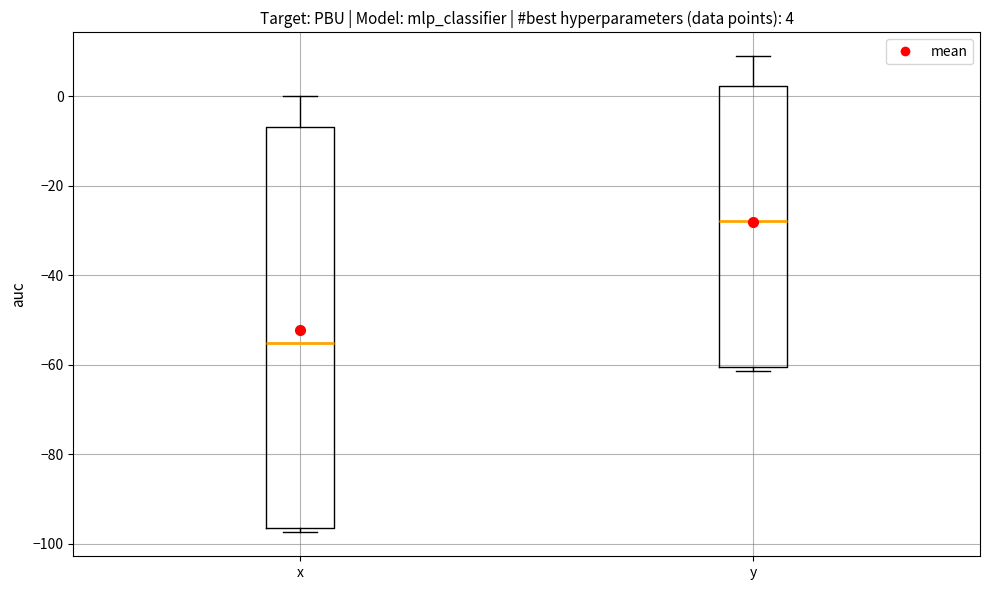

Which box is the tallest, from its lower edge to its upper edge?

x